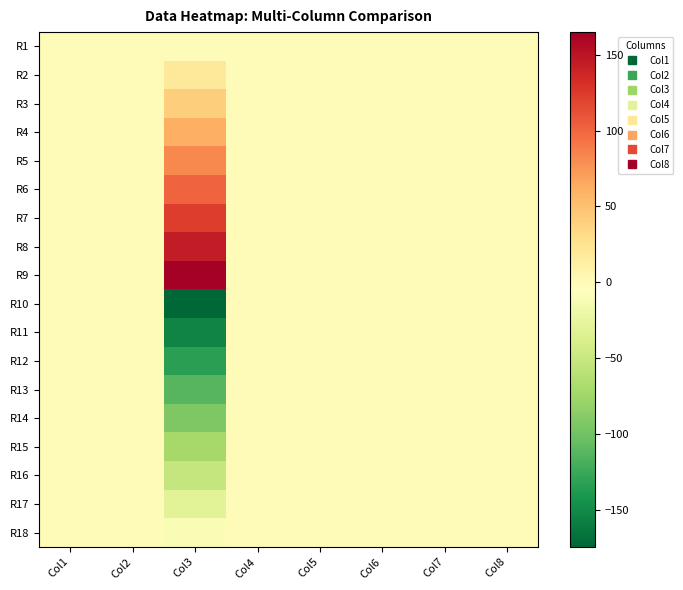

At which category is the sum across all series the highest?

Col4